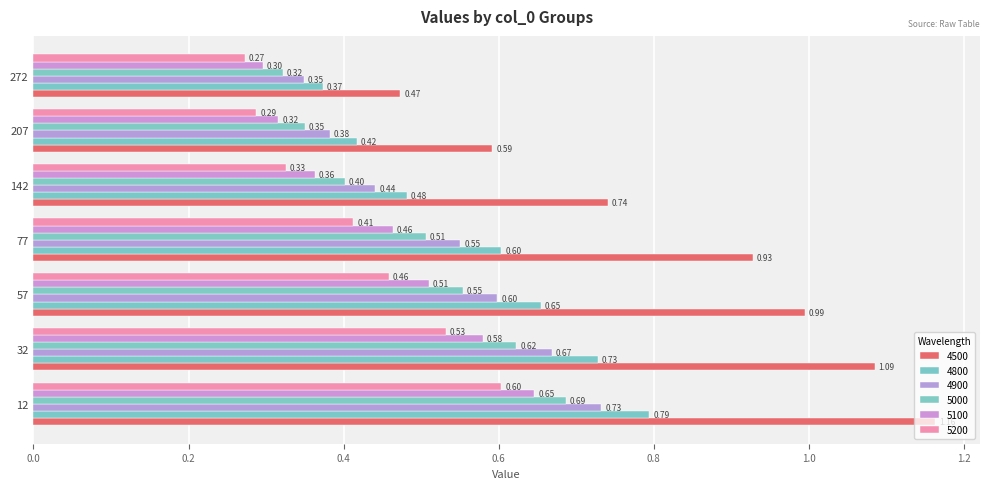

Rank the categories by 5200 value from lowest to highest.

272, 207, 142, 77, 57, 32, 12